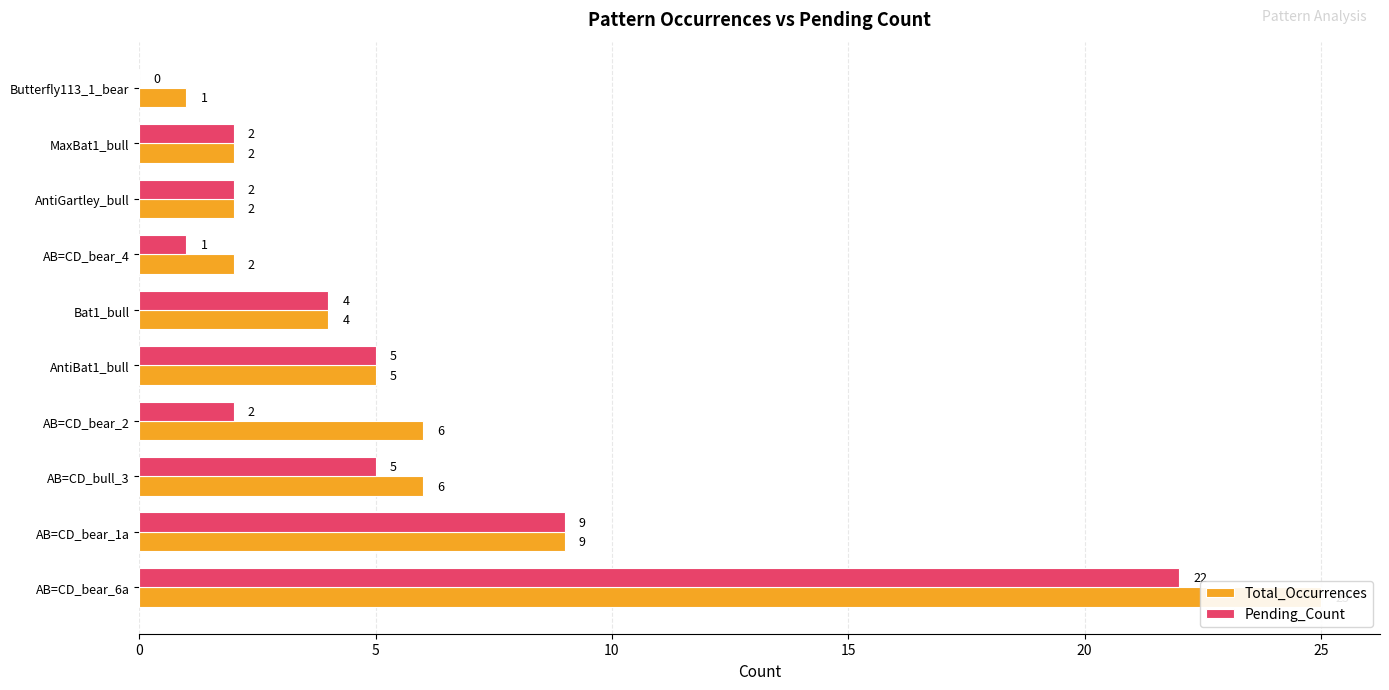

What is the total value across all series at MaxBat1_bull?

4